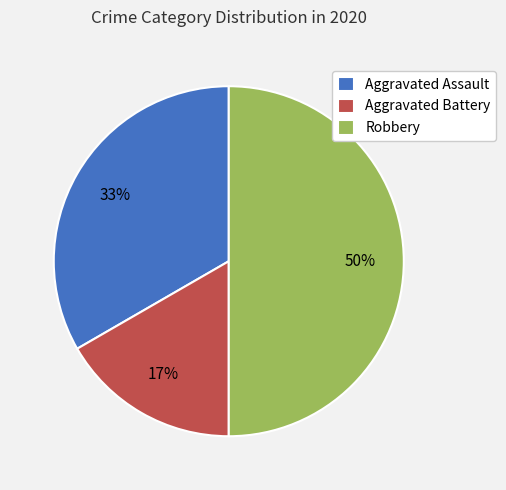

Which category has the biggest portion of the pie?

Robbery